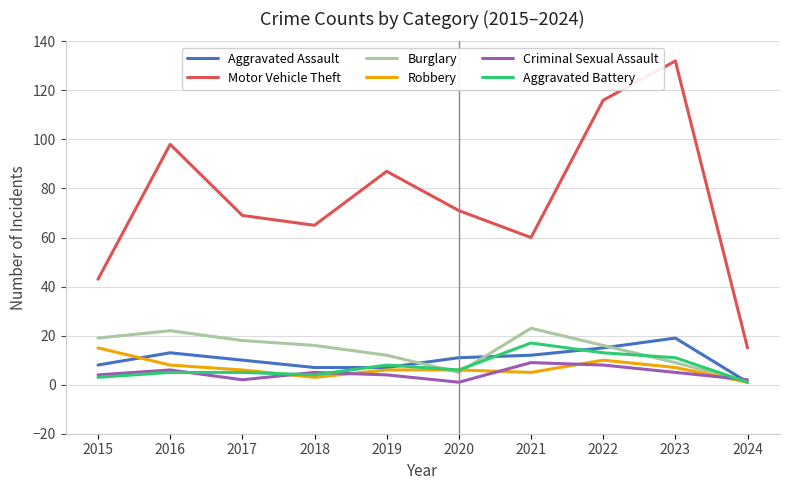

What is the greatest value displayed?

132